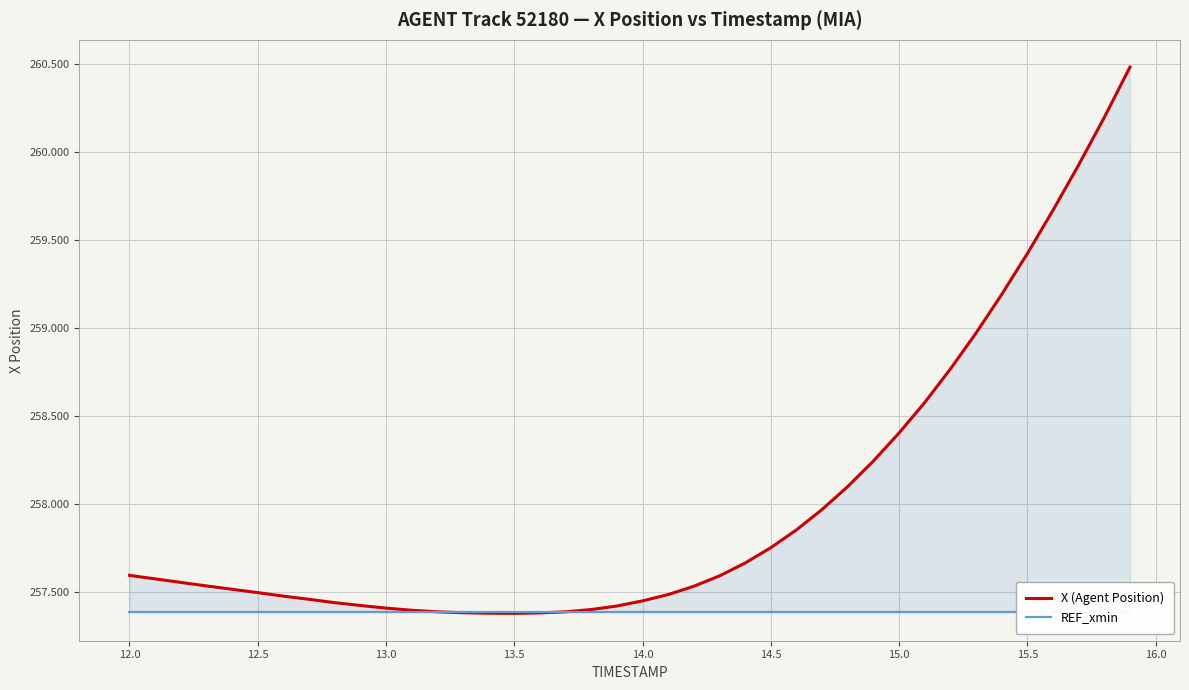

Count the number of data series in this chart.

2